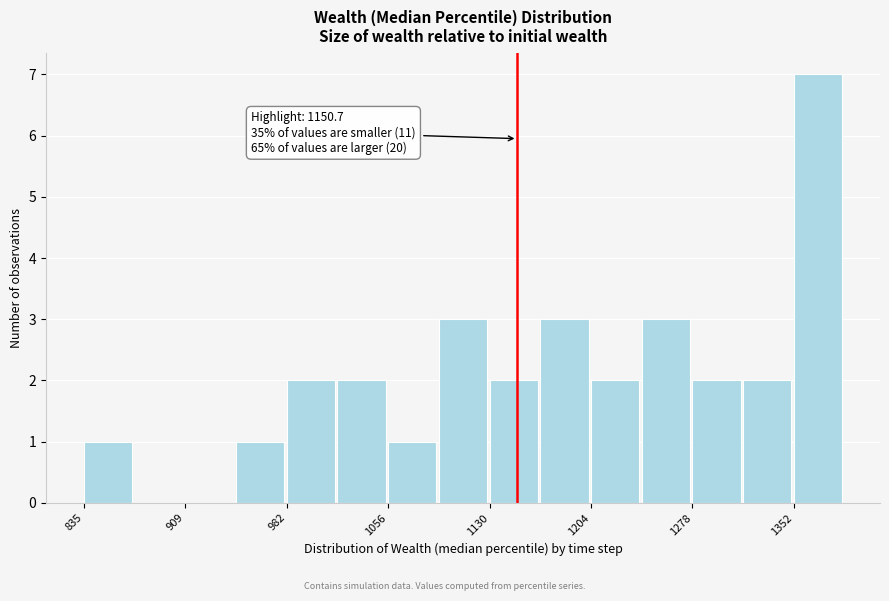

Around what value on the x-axis is the tallest bar? Give the approximate position of its centre, as read against the axis.

1370